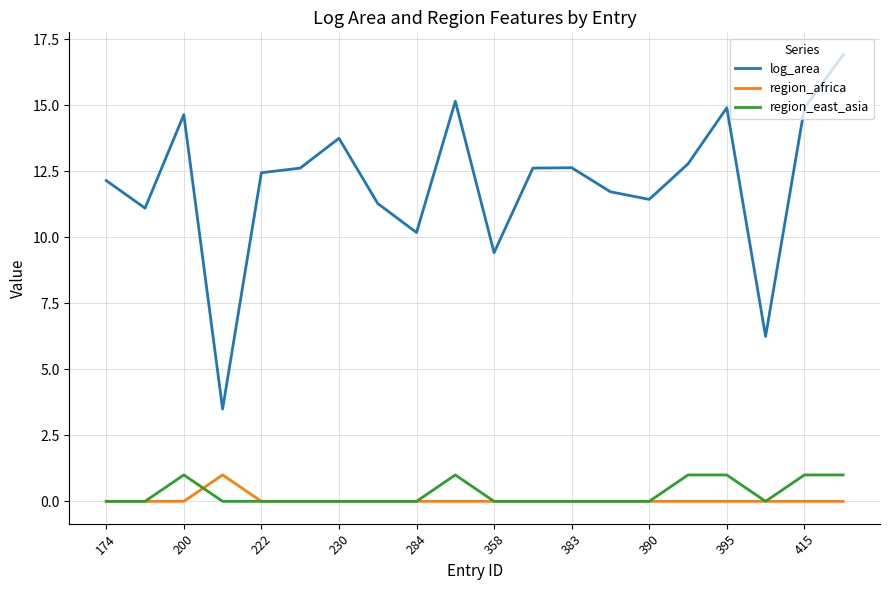

Which series has the largest range (max minus min)?

log_area